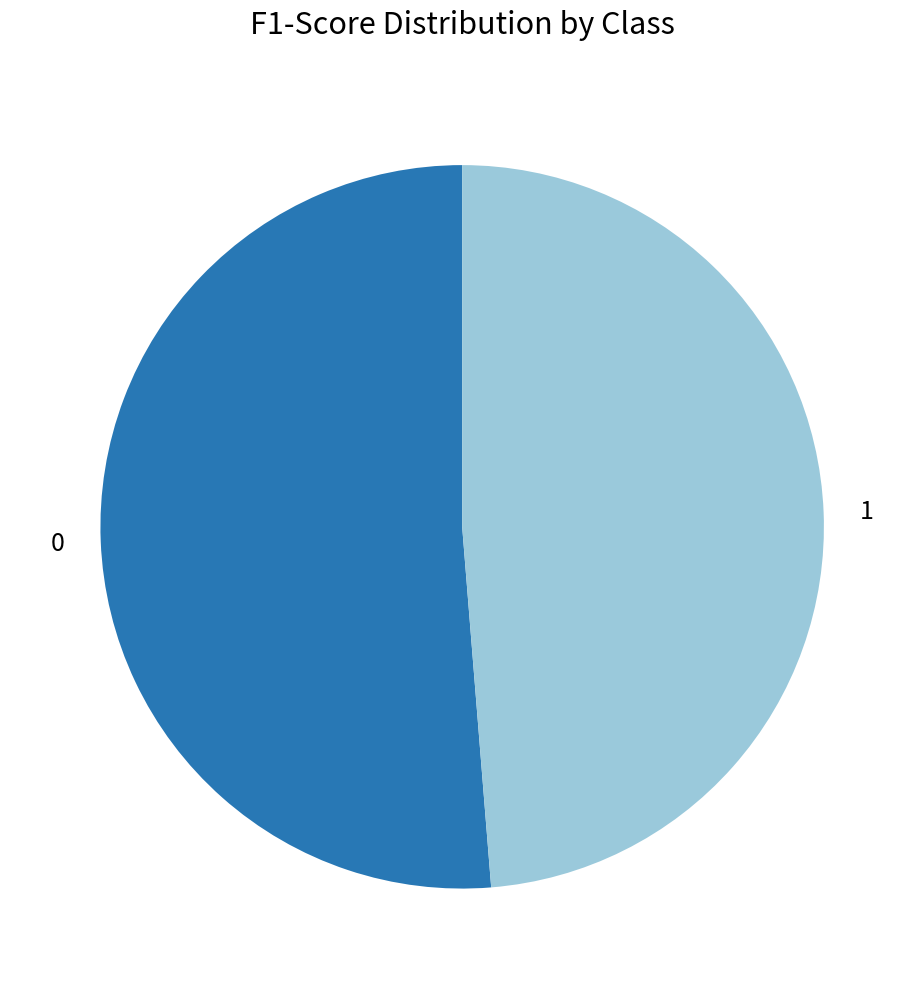

Combined, do 1 and 0 account for over 50%?

Yes